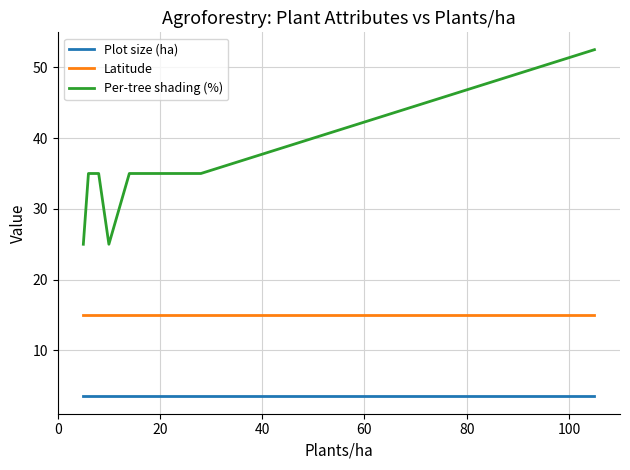

What is the approximate value of Plot size (ha) at 100?

3.5